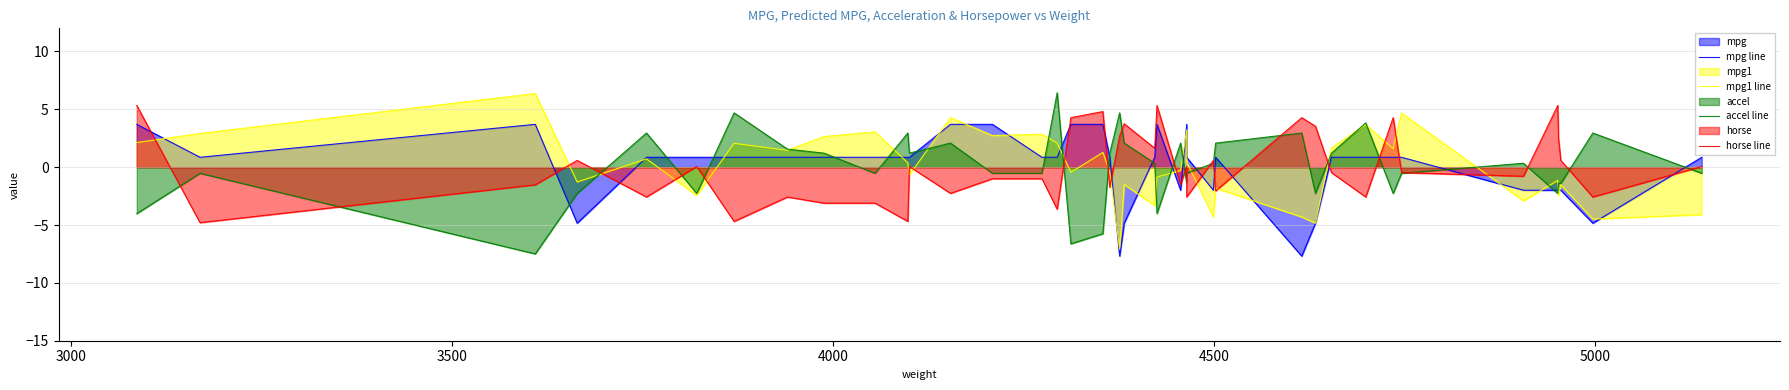

How many categories are shown in the chart?

40